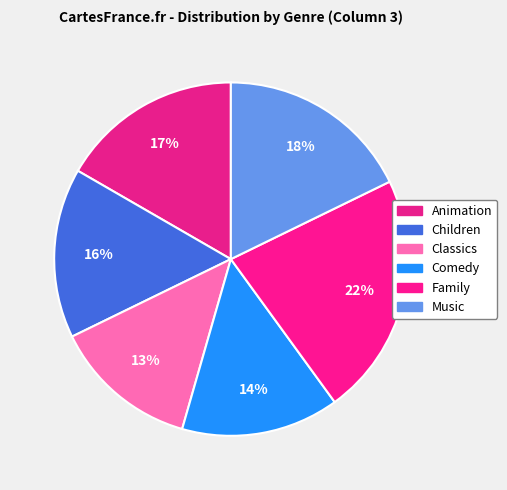

To the nearest percent, what percentage of the pie is Comedy?

14%